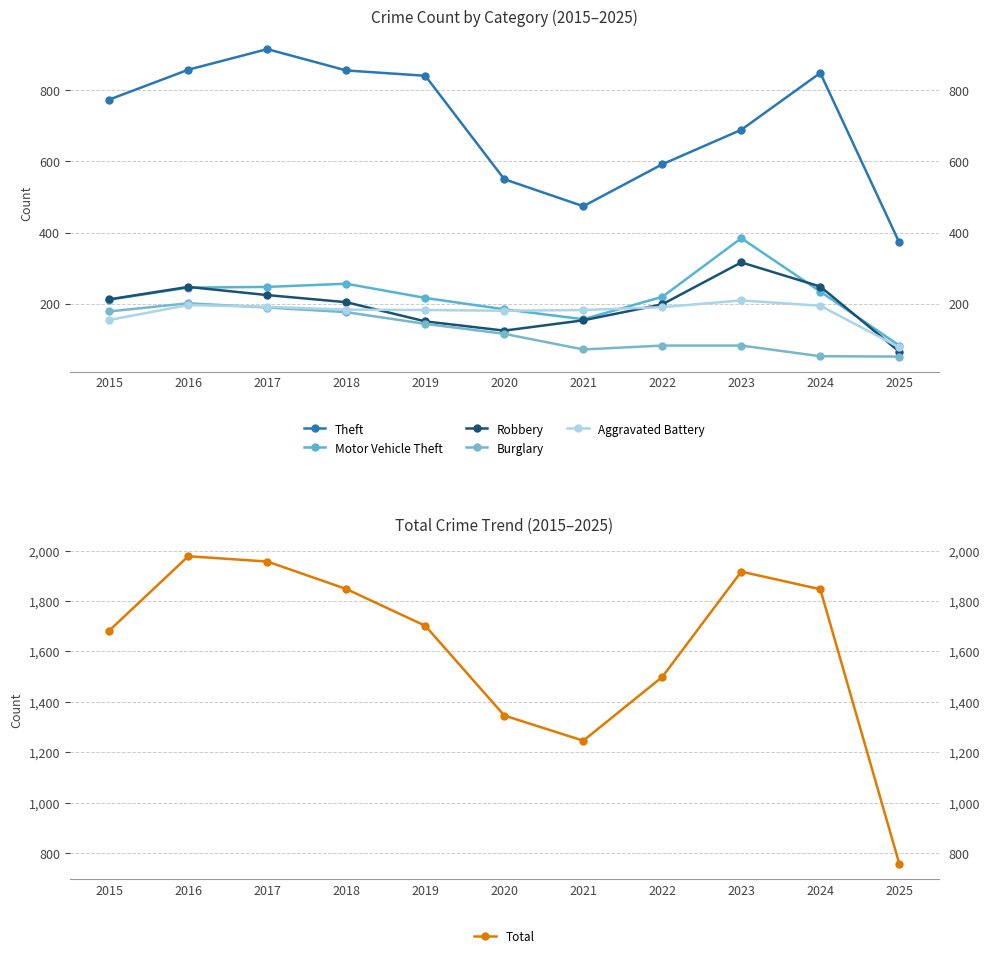

What is the average value of the Total series?

1616